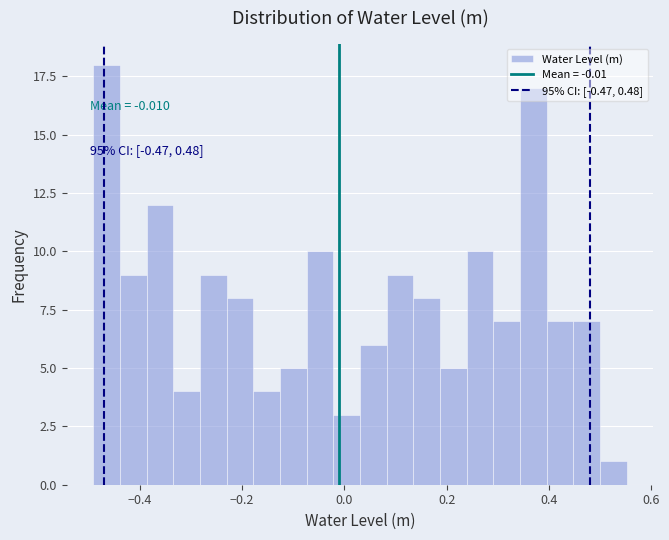

Read against the x-axis, roughly where is the centre of the tallest bar?

-0.46